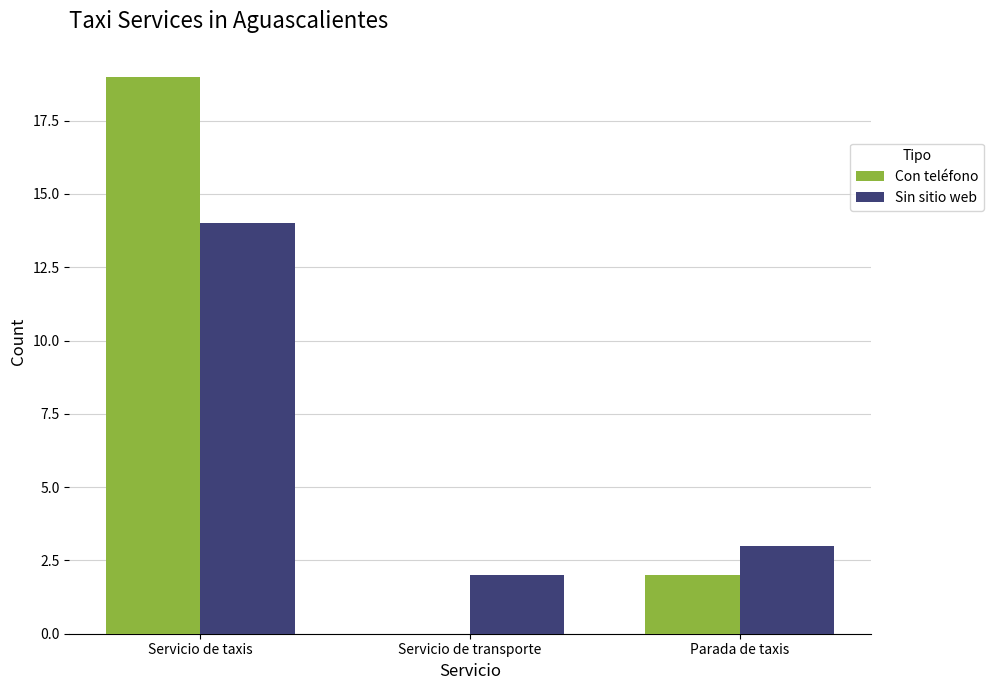

Which series changed the most between Servicio de taxis and Parada de taxis?

Con teléfono